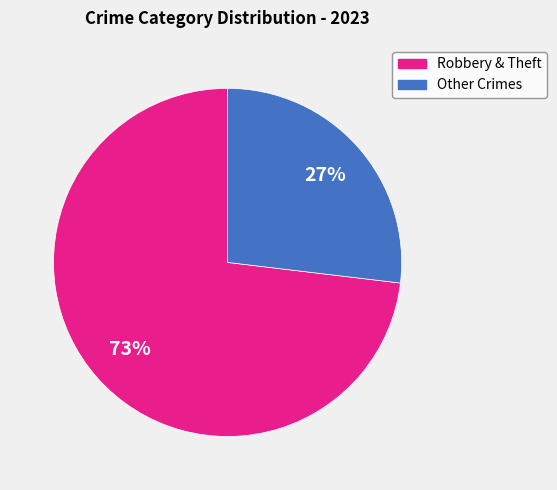

Is there a majority slice in this chart?

Yes